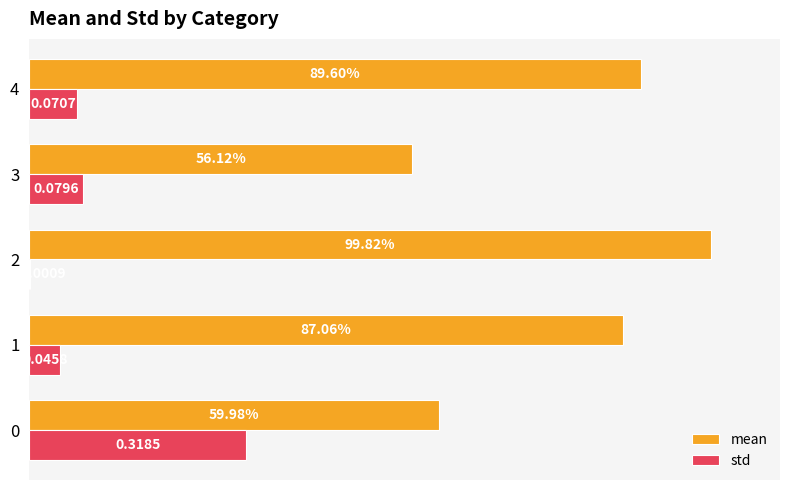

Which series has the largest range (max minus min)?

mean